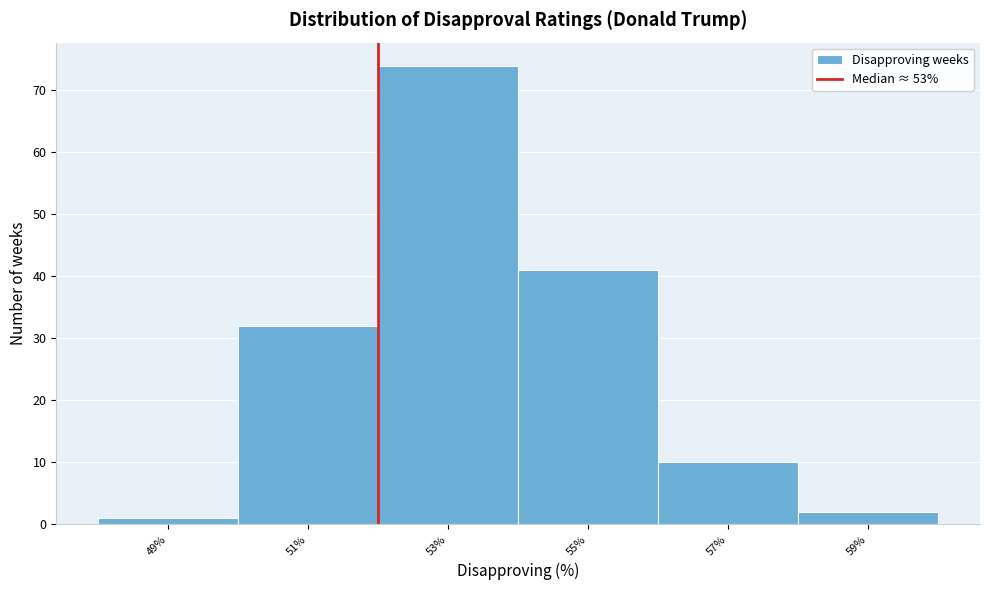

Reading left to right, transcribe all the data shown in this chart.

1	32	74	41	10	2